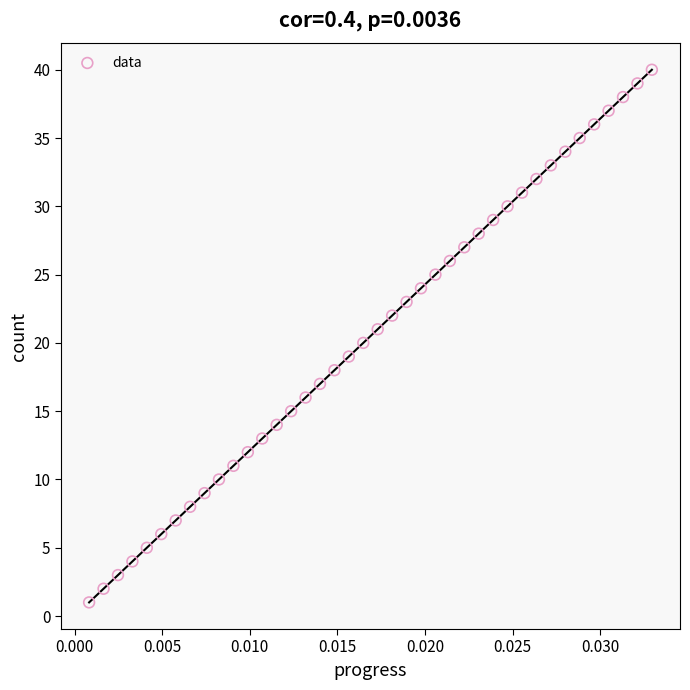

What is the range of Y values (max minus min)?

39